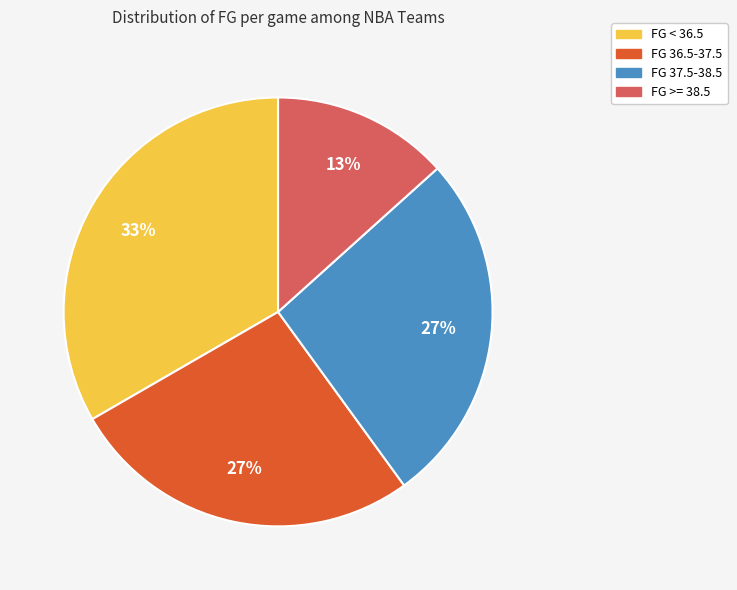

To the nearest percent, what portion does FG < 36.5 represent?

33%